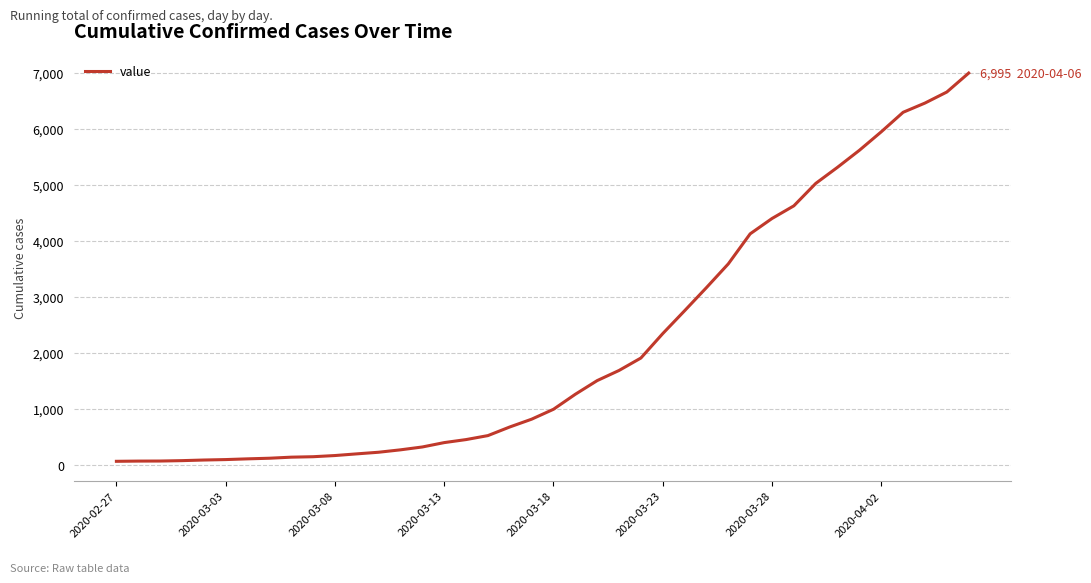

What is the difference between the maximum and minimum values?

6931